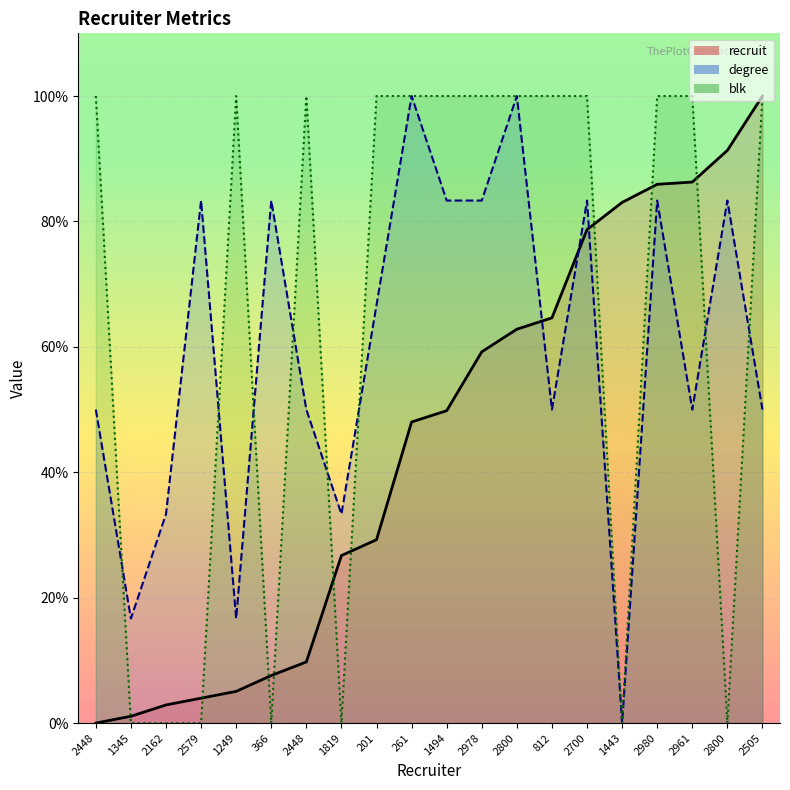

Between 2978 and 2800, which series saw the biggest shift?

degree